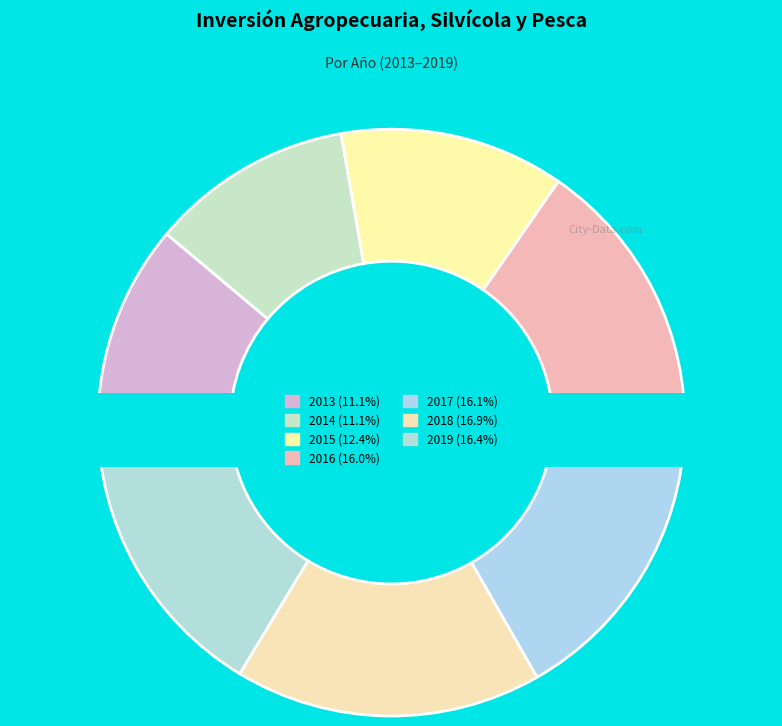

Which has a higher value, 2019 or 2015?

2019